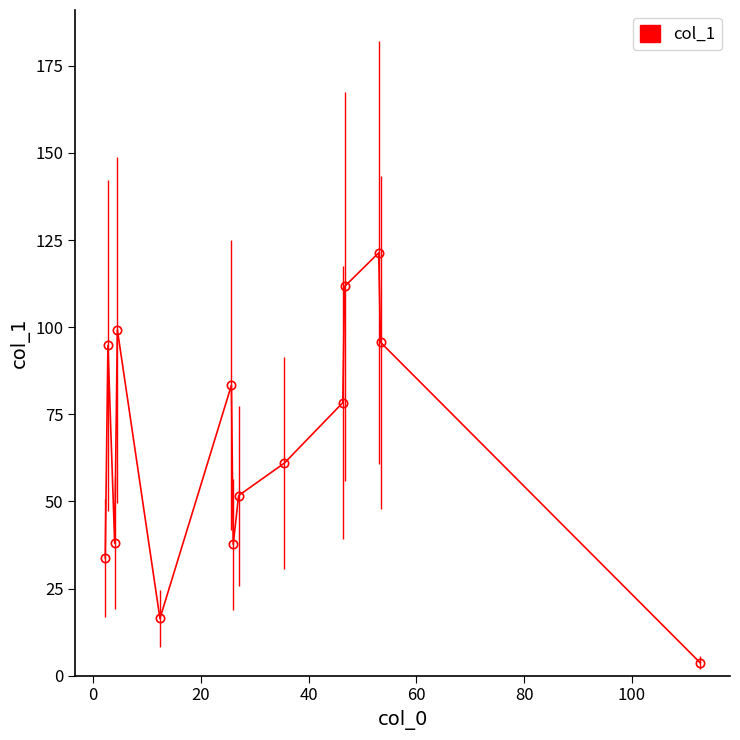

What is the sum of all values?

926.5